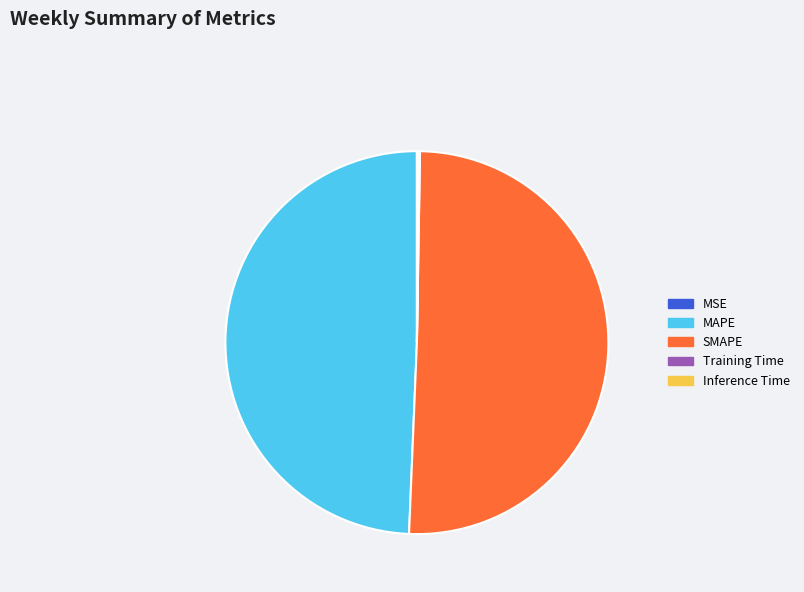

Does SMAPE account for over 50% of the chart?

Yes